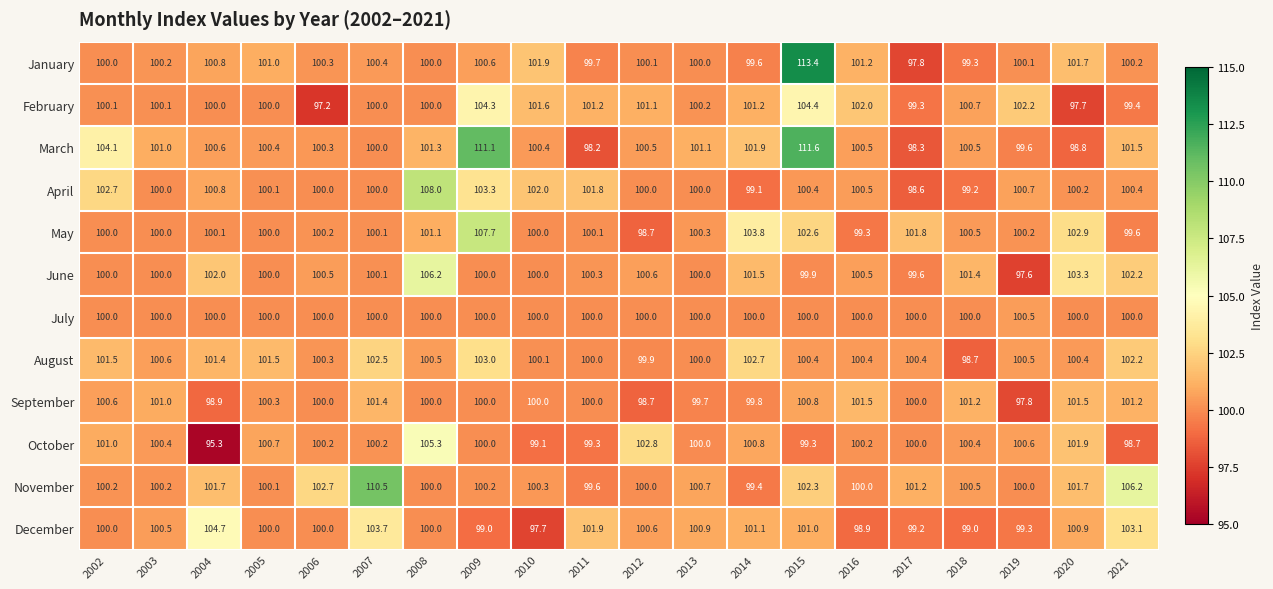

At which category does the chart reach its minimum across all series?

2004